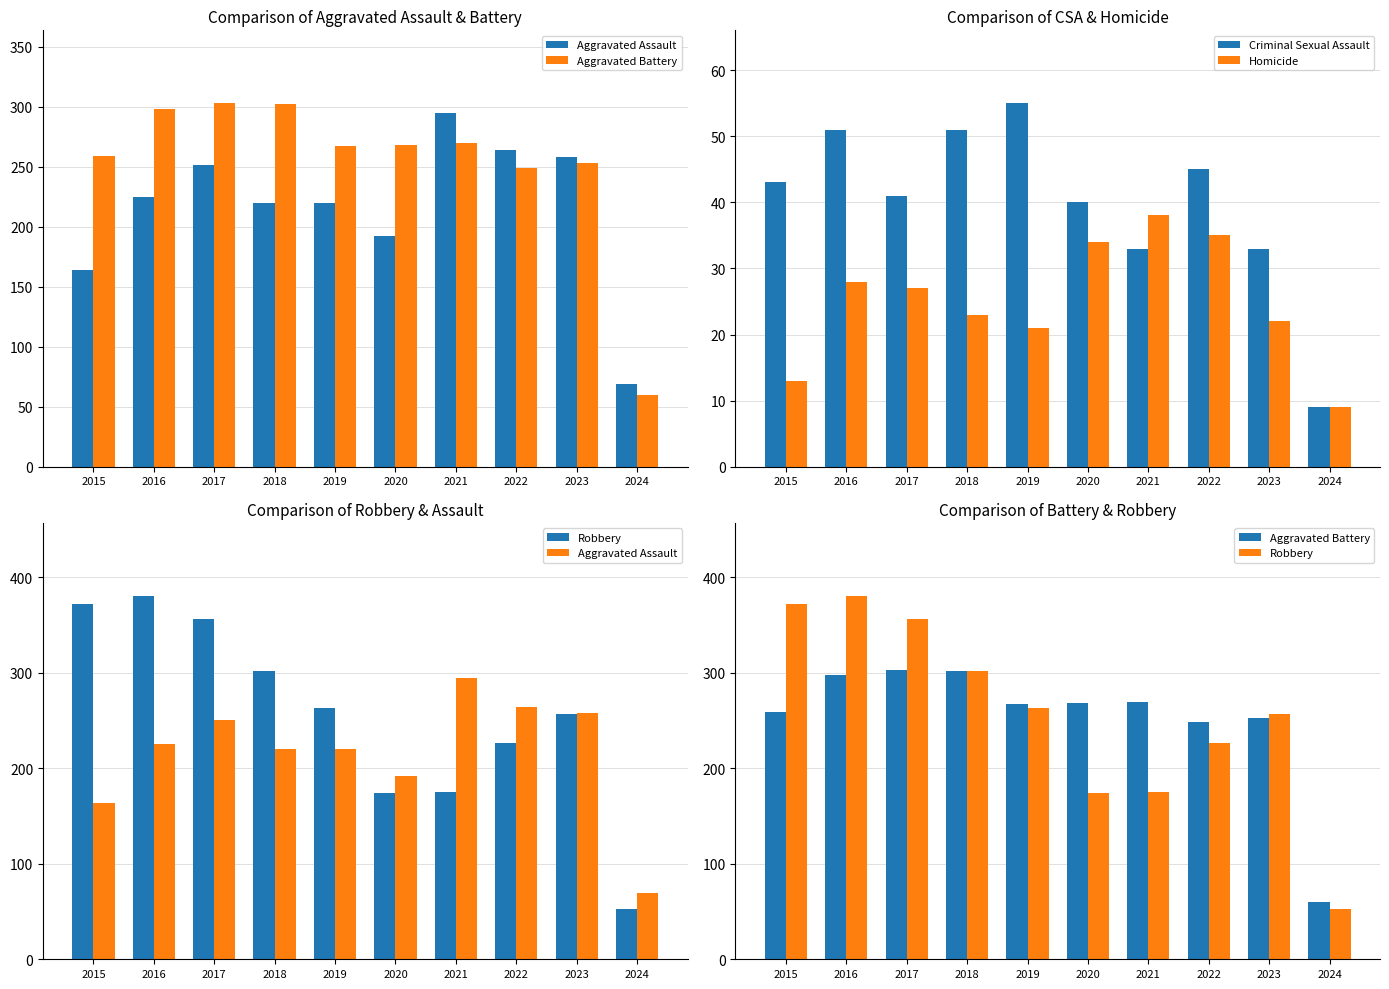

How many values in the Aggravated Battery series are below 268?

5